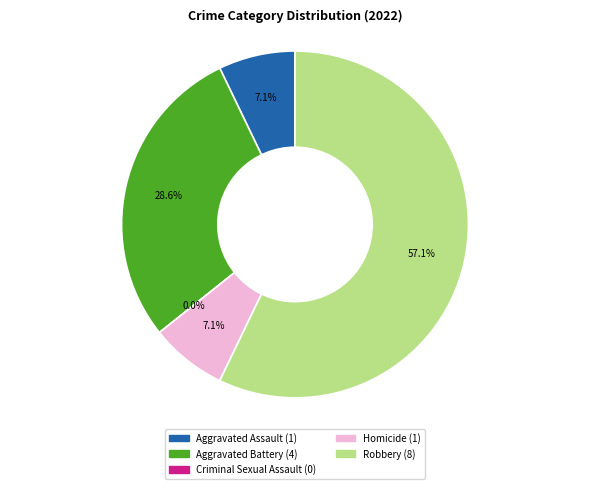

Which has a higher value, Aggravated Assault or Homicide?

Aggravated Assault